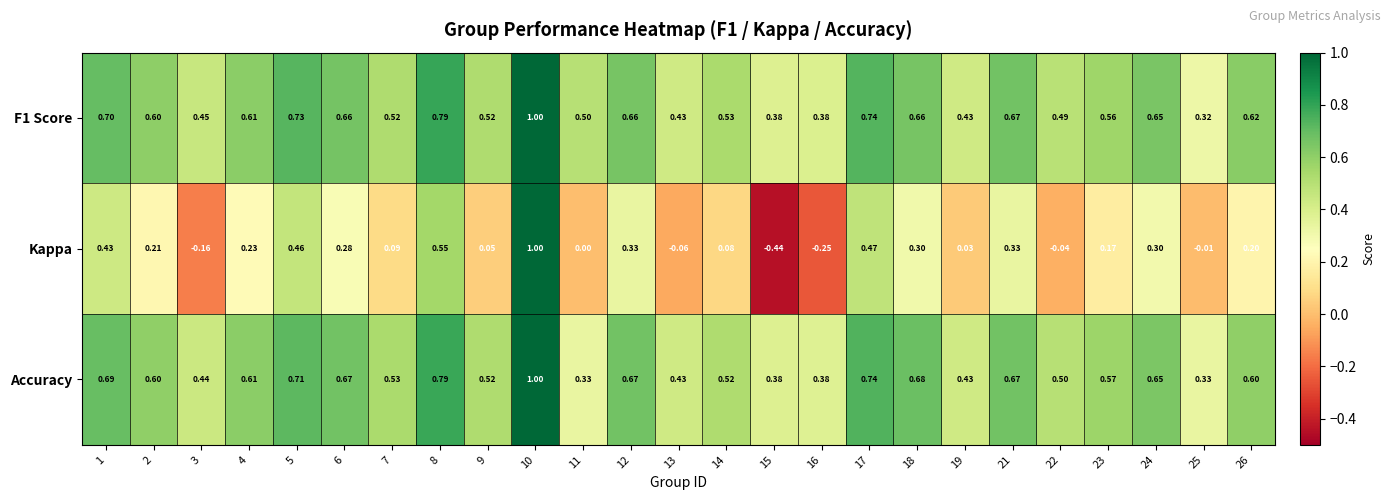

What is the total value across all series at 10?

3.0